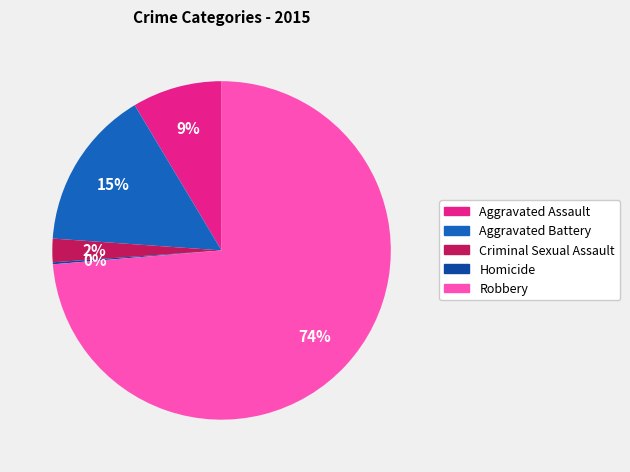

Do Robbery and Aggravated Battery together represent more than half of the pie?

Yes